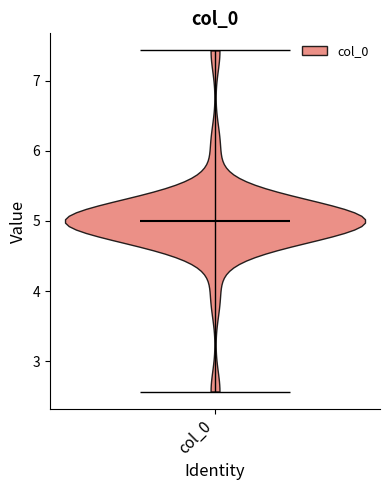

Read this violin plot against the y-axis: where its median line is, and the lowest and highest points the violin reaches. The values are not printed on the chart, so give them approximately, as read against the axis.

median line 5.0, lowest point 2.6, highest point 7.4